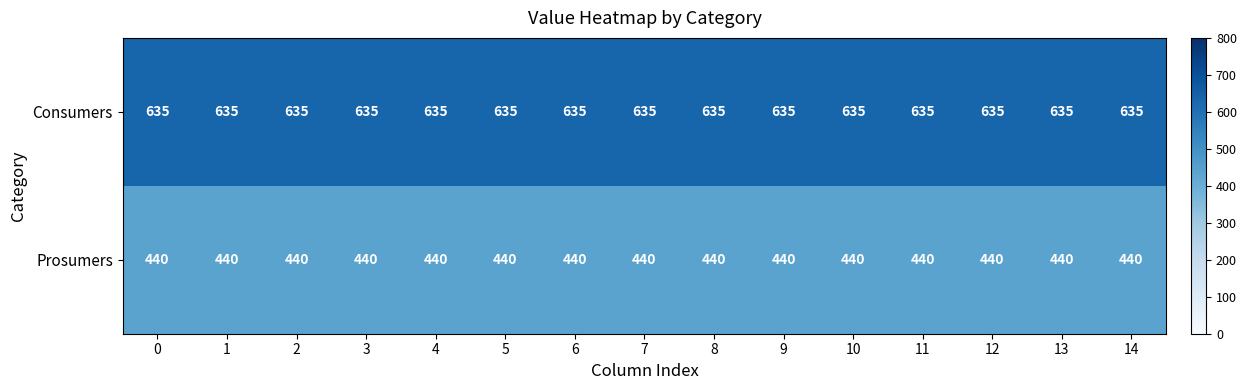

What is the maximum value shown in the chart?

635